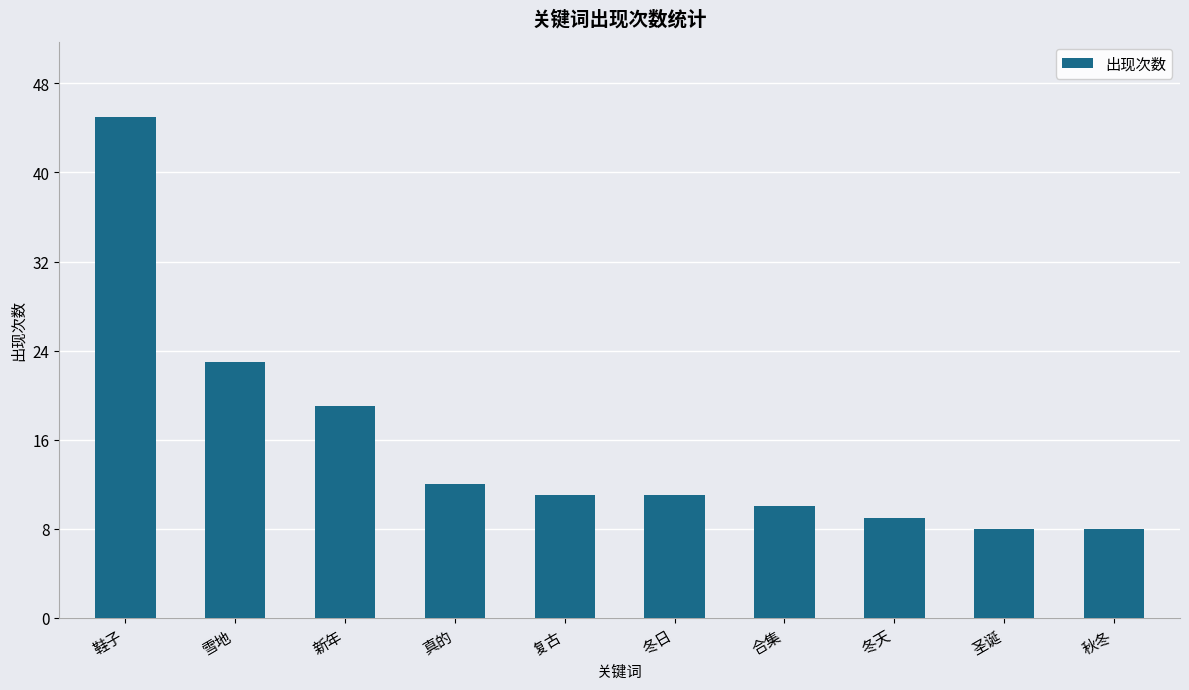

Reading left to right, transcribe all the data shown in this chart.

45	23	19	12	11	11	10	9	8	8